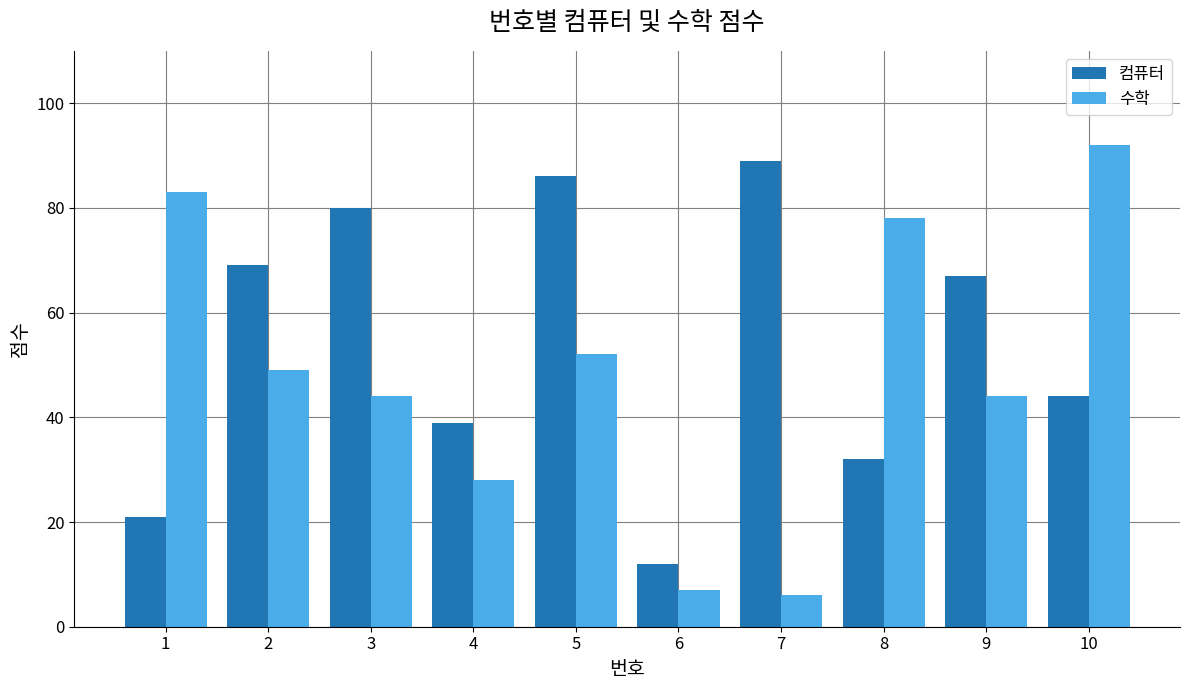

What is the total value across all series at 7?

95